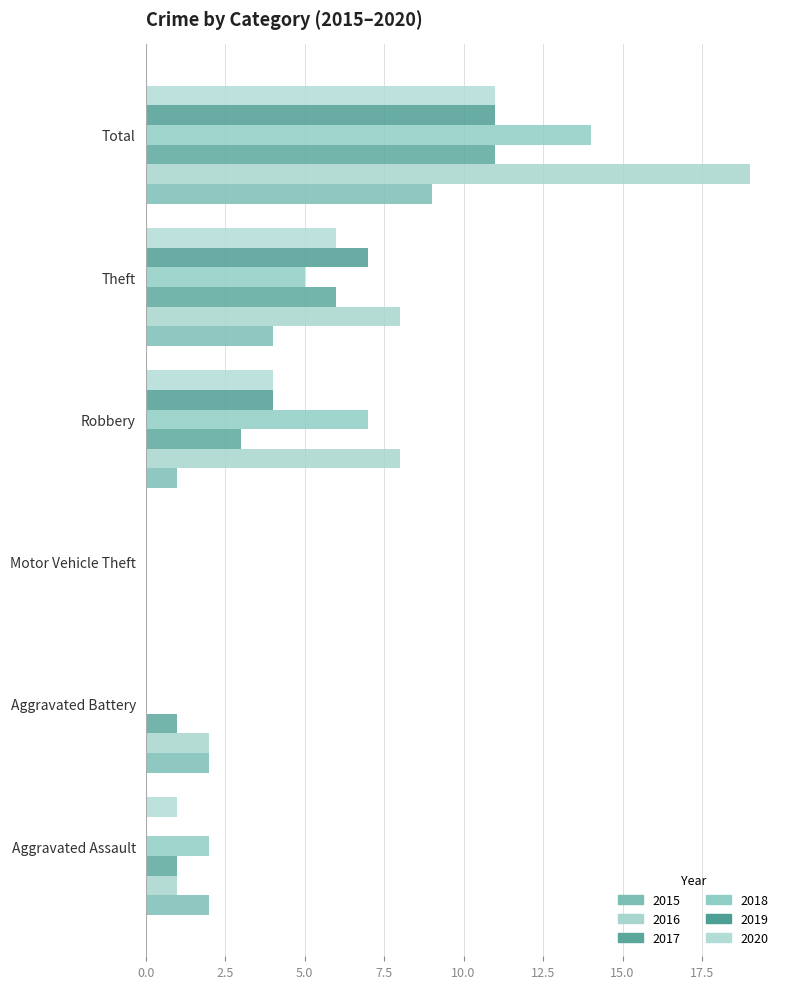

What is the highest value of the 2017 series?

11